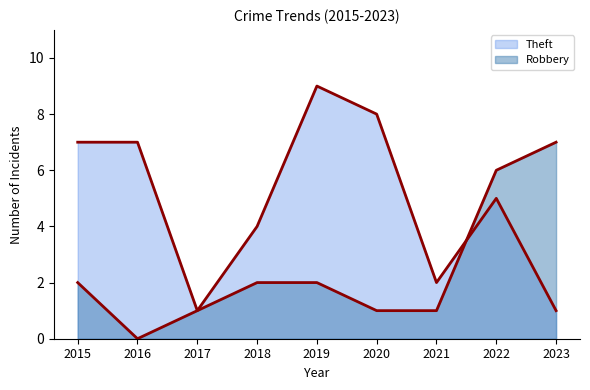

The Theft series shows 3 at 2019. True or false?

False